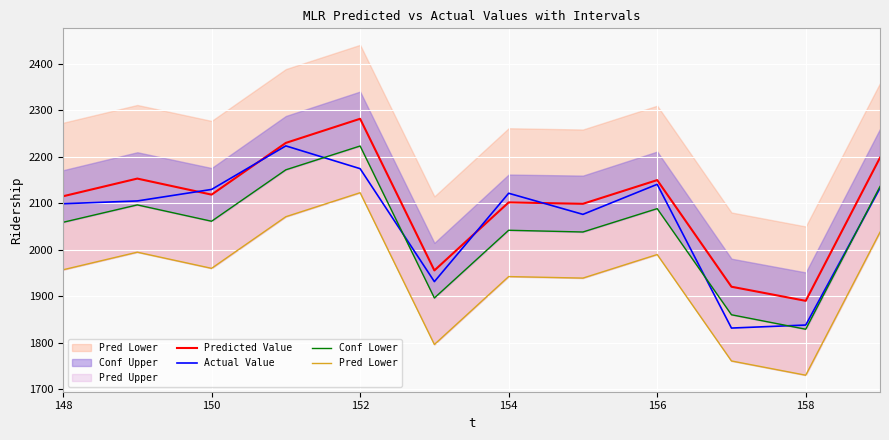

What is the spread (max minus min) of values at 148?

158.1